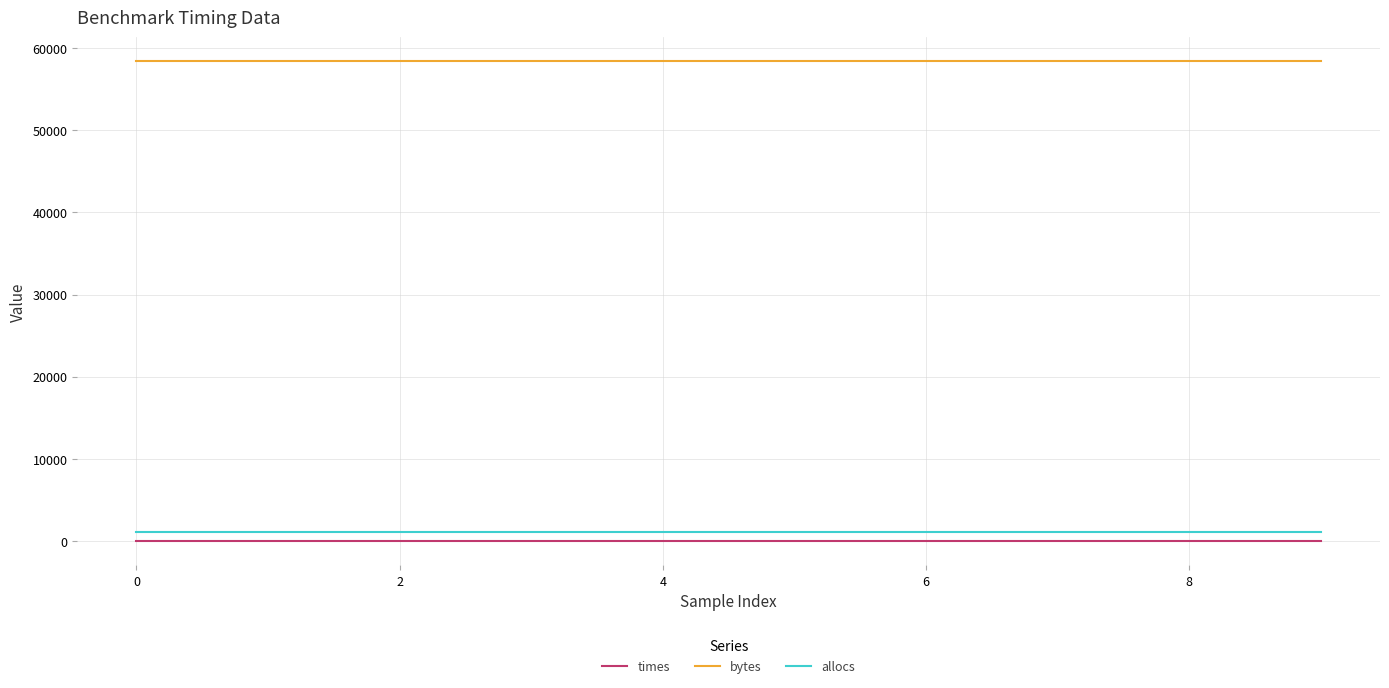

At how many categories does at least one series exceed 20516?

10